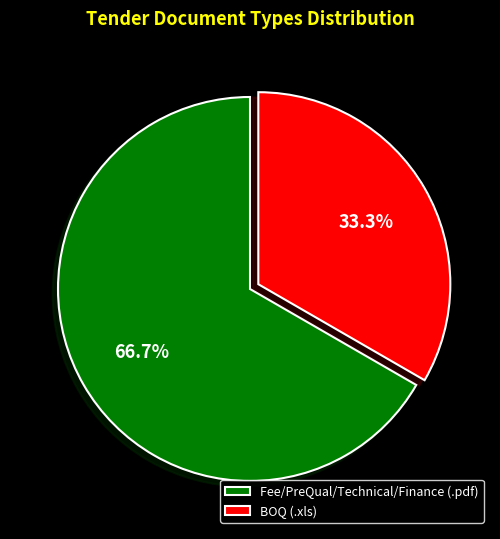

Between BOQ (.xls) and Fee/PreQual/Technical/Finance (.pdf), which is larger?

Fee/PreQual/Technical/Finance (.pdf)